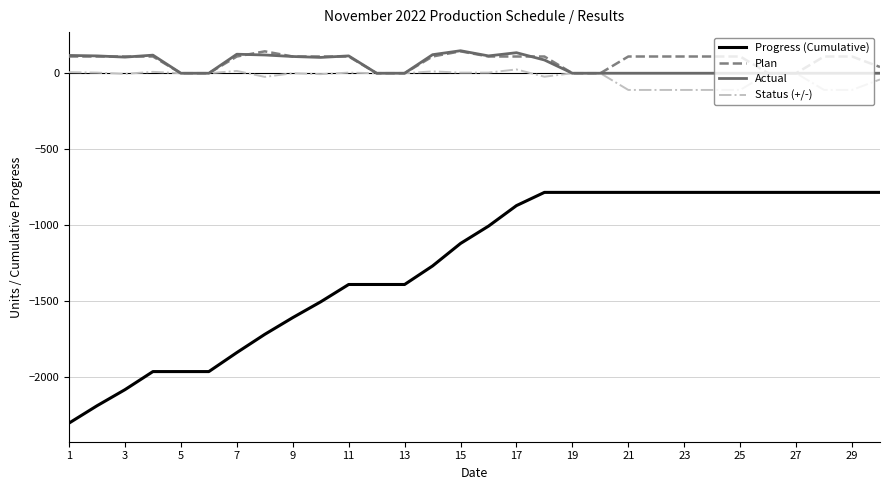

Which series has the widest spread of values?

Progress (Cumulative)